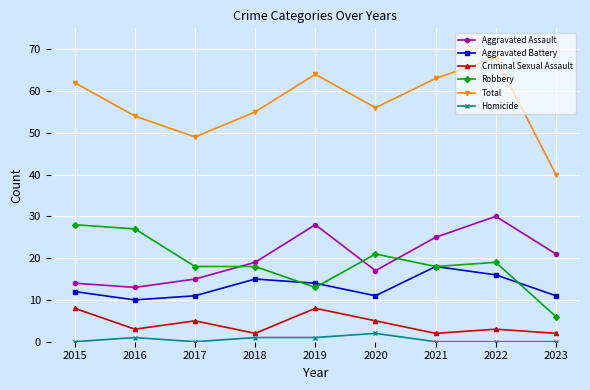

What is the difference between the second highest and minimum values in the Homicide series?

1